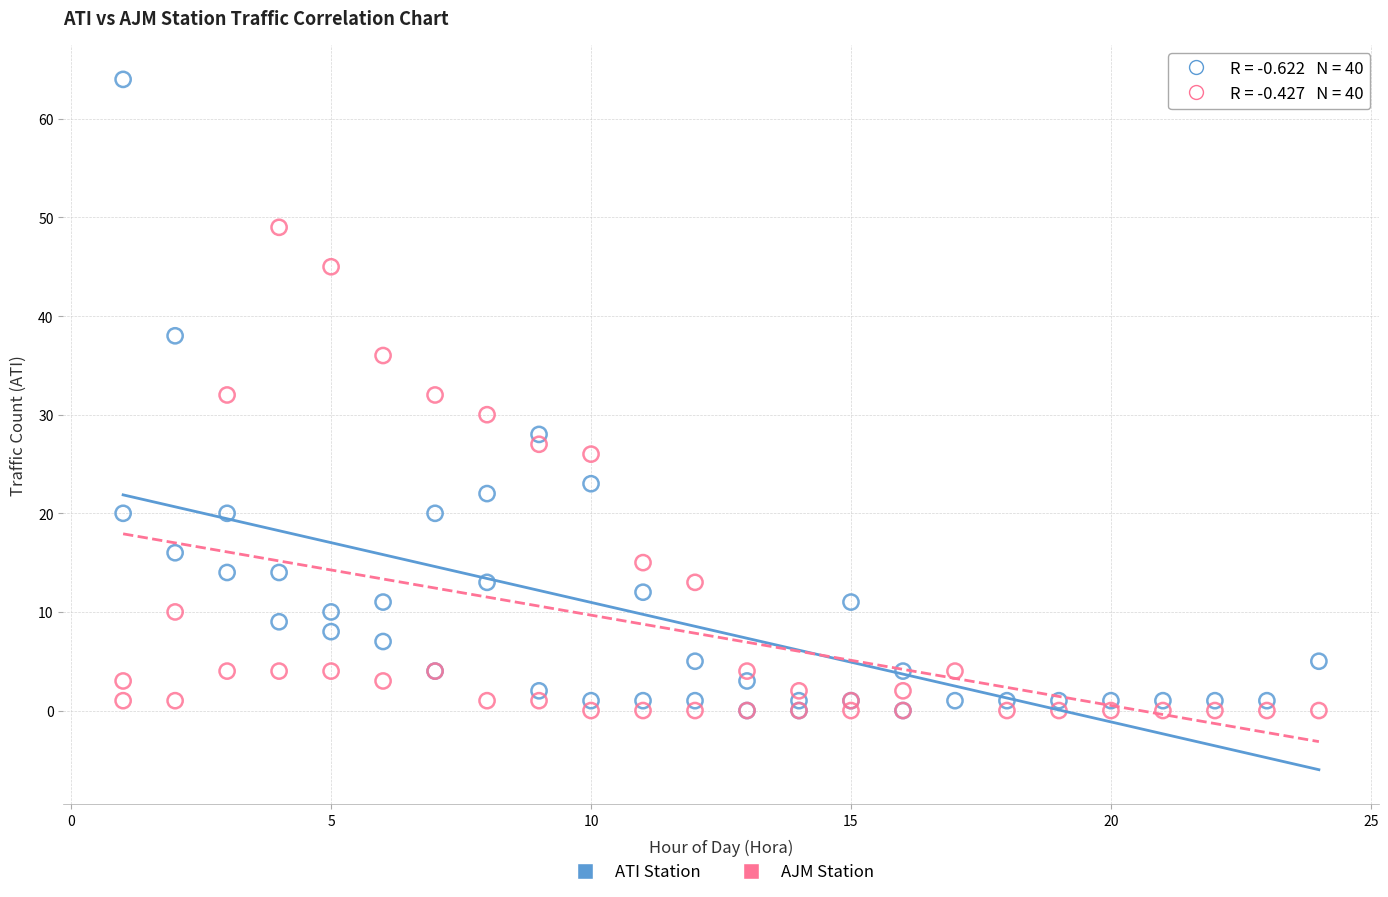

In the AJM Station series, what Y value is closest to 24?

26